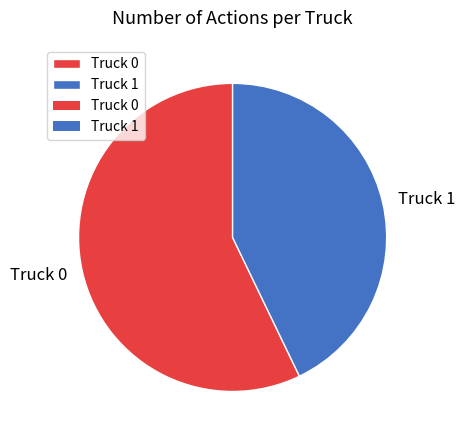

Which category has the biggest portion of the pie?

Truck 0